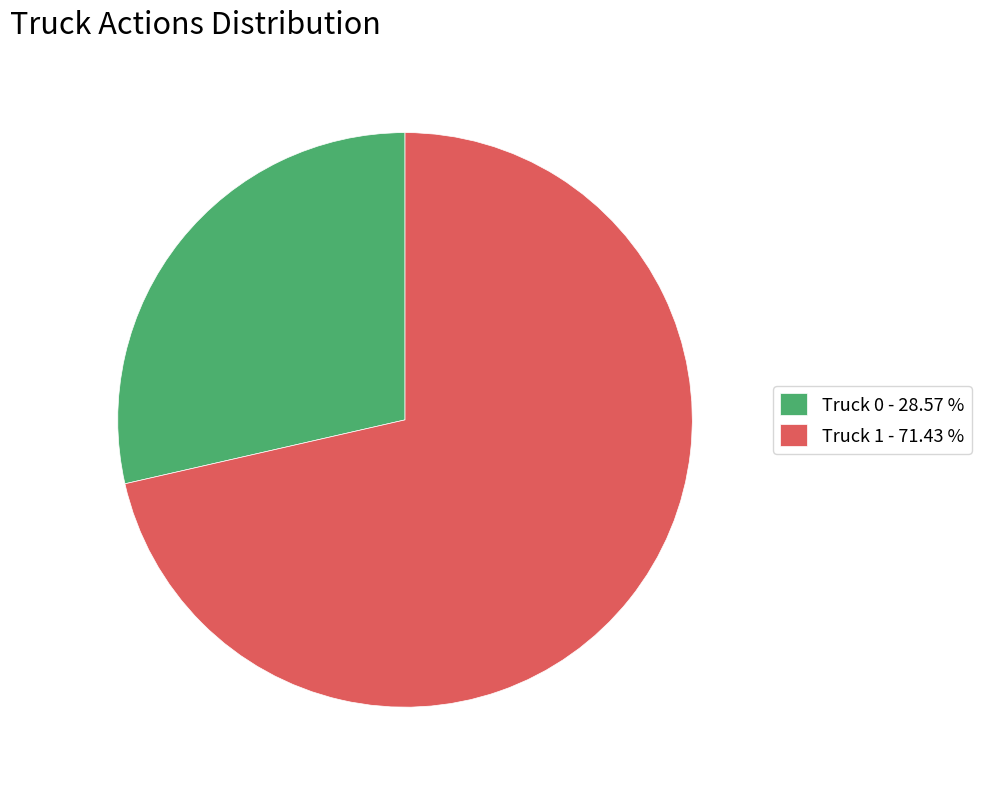

Rank the categories by value from lowest to highest.

Truck 0, Truck 1